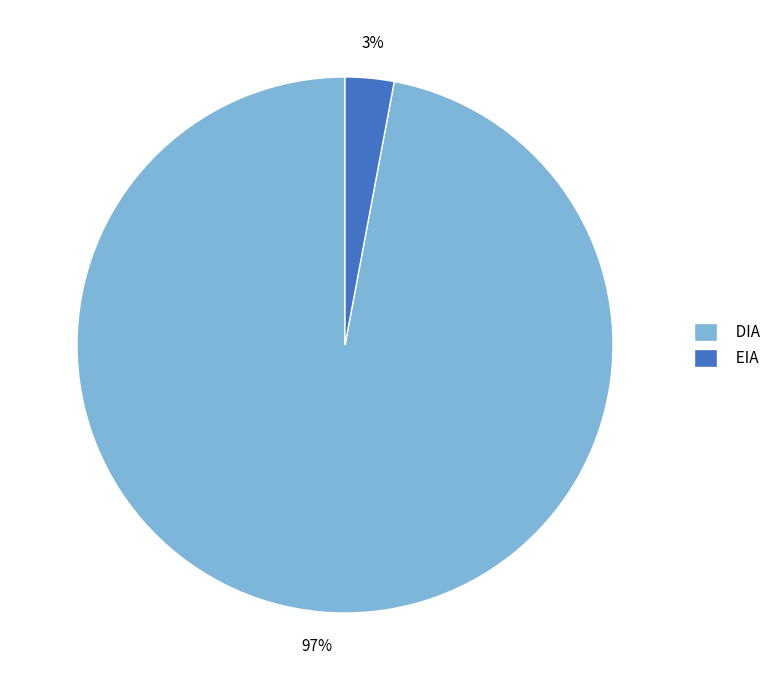

Do DIA and EIA together represent more than half of the pie?

Yes